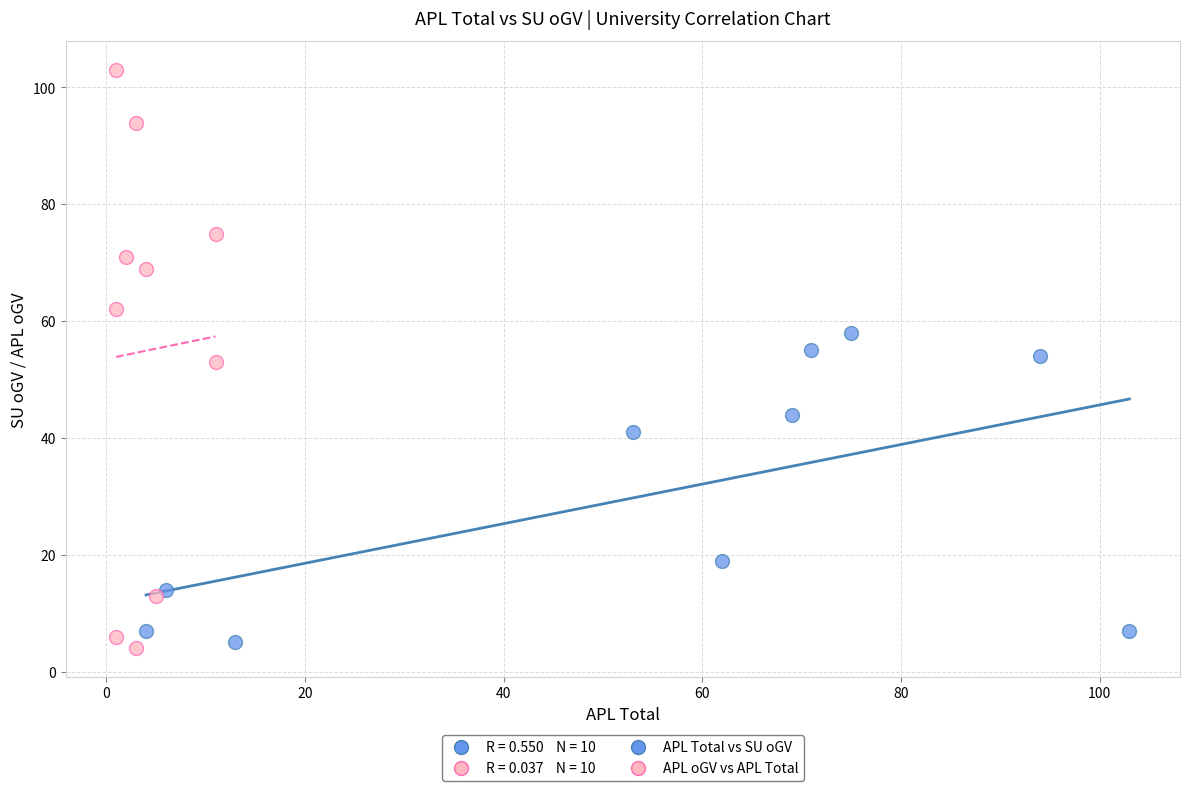

Which series has the largest Y range (max minus min)?

APL oGV vs APL Total